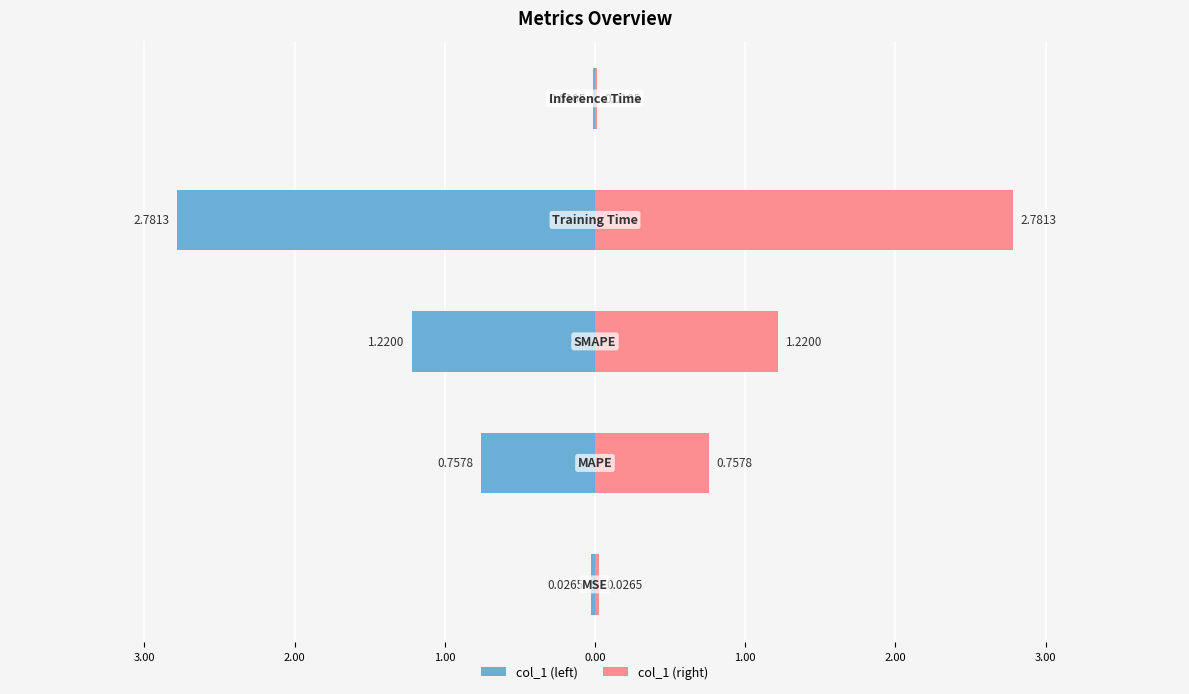

Rank the categories by value from lowest to highest.

Inference Time, MSE, MAPE, SMAPE, Training Time